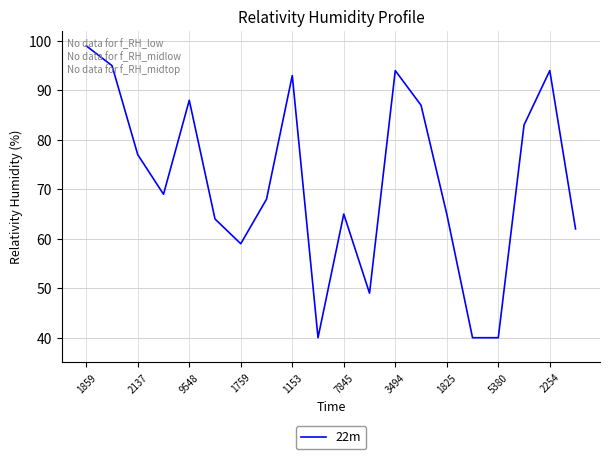

What is the minimum value shown in the chart?

40